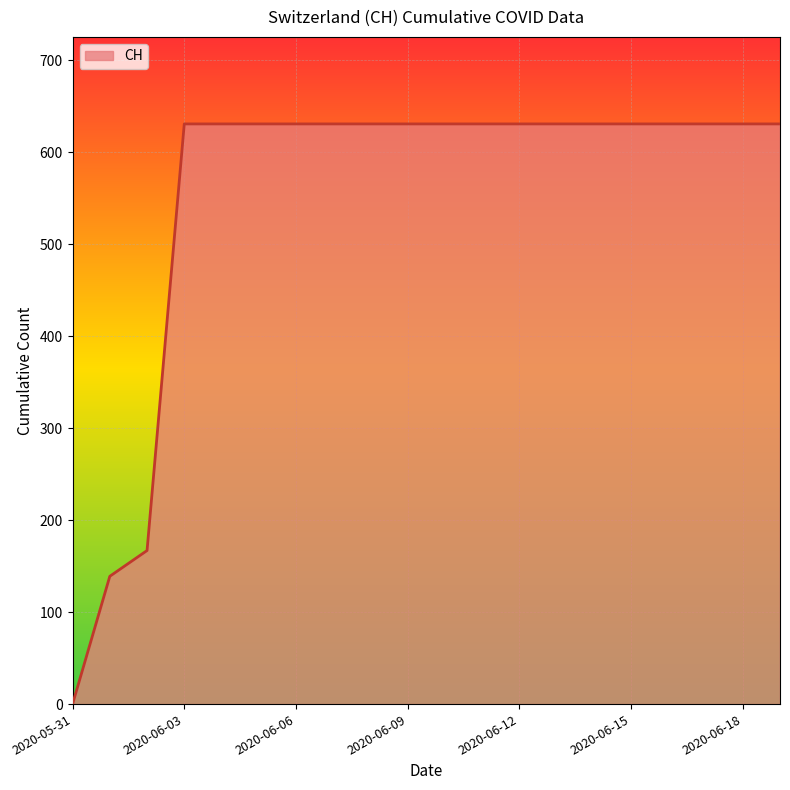

What is the greatest value displayed?

631